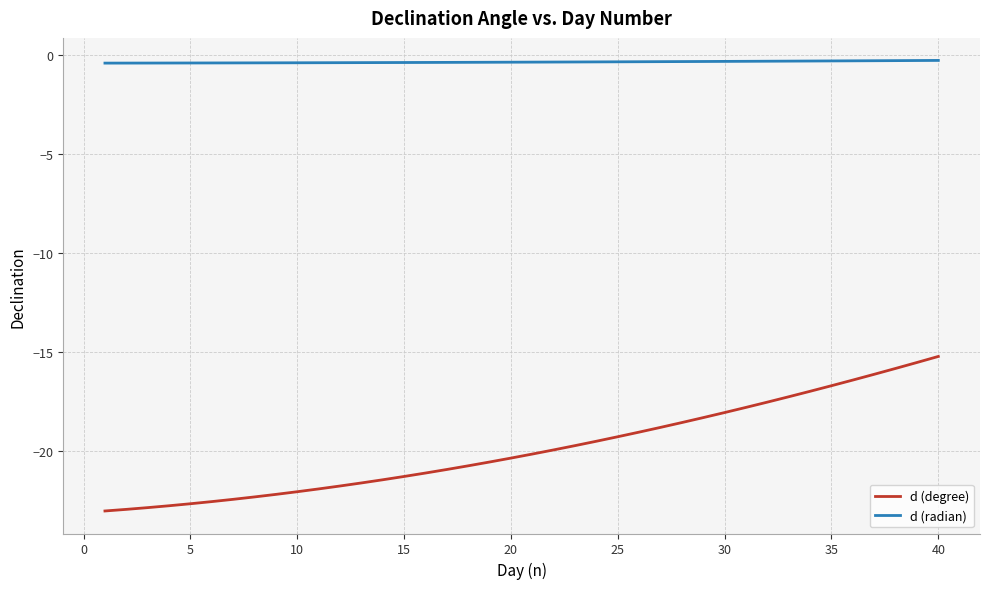

What is the difference between the maximum and second lowest values in the d (degree) series?

7.7